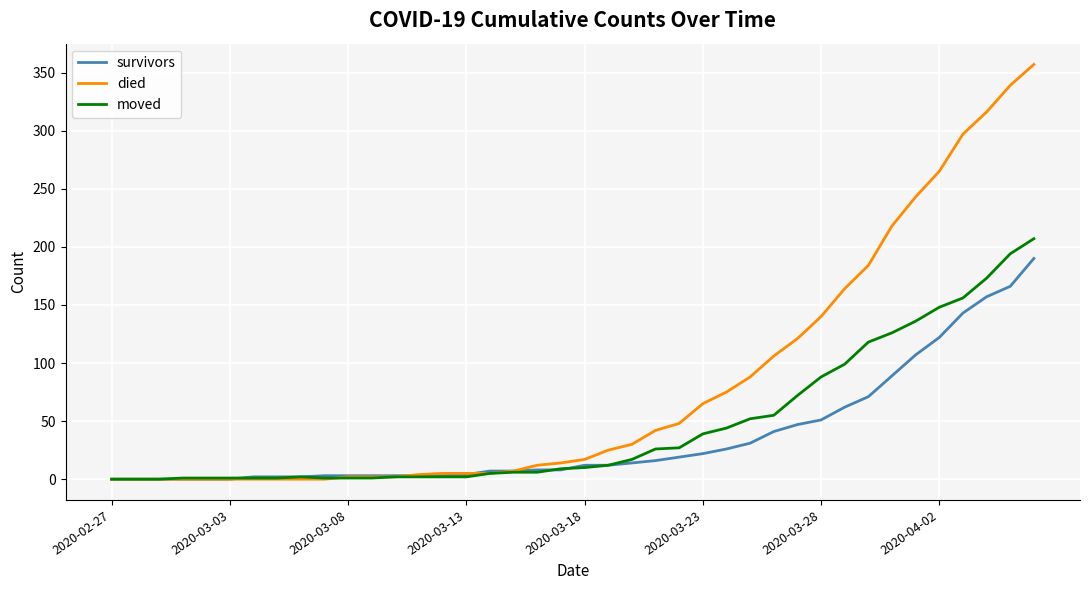

What are all the series names shown in the legend?

survivors, died, moved